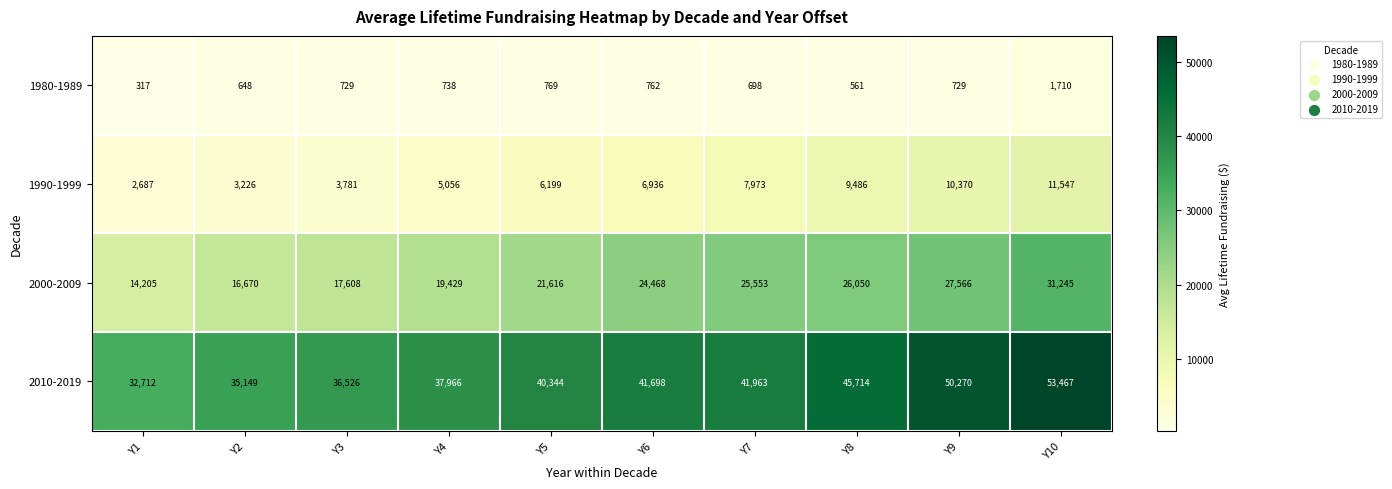

What is the difference between the maximum and minimum values in the 2010-2019 series?

20755